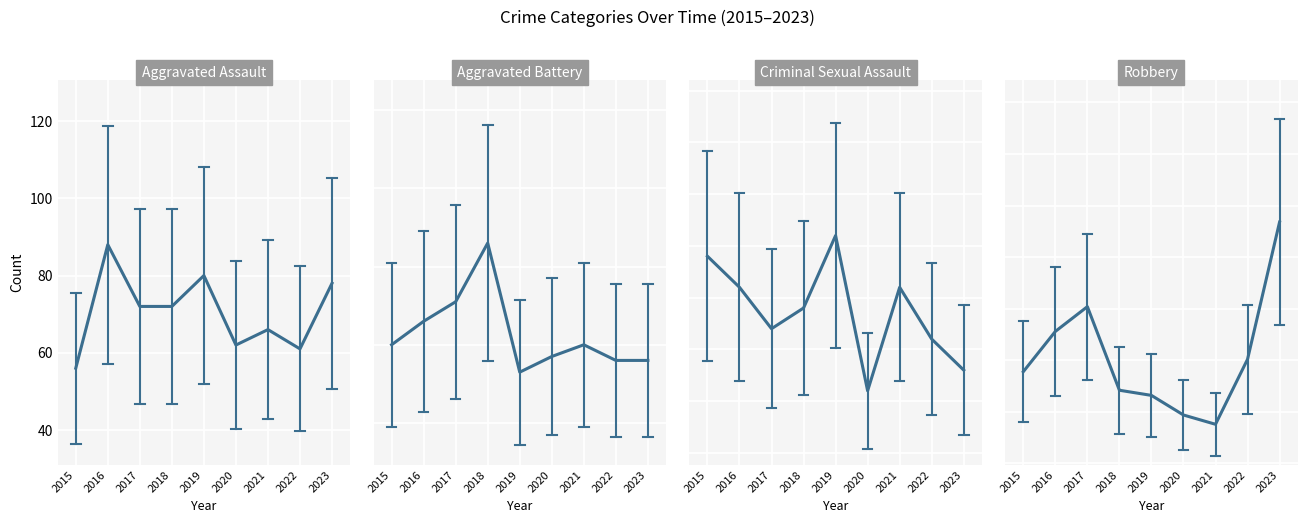

Rank the categories by Criminal Sexual Assault value from lowest to highest.

2020, 2023, 2022, 2017, 2018, 2016, 2021, 2015, 2019